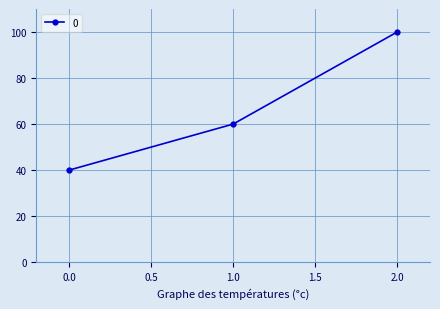

Reading left to right, extract all data points from this chart.

40	60	100